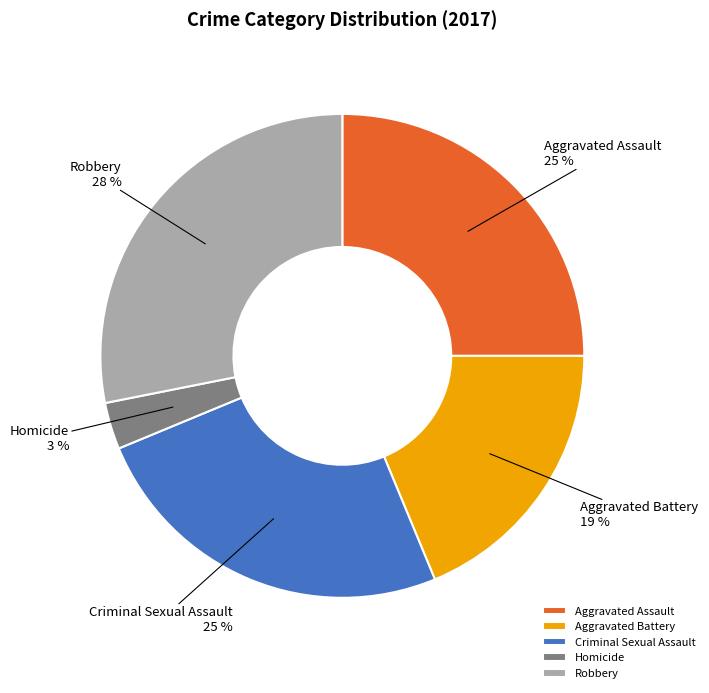

What is the ratio of the value at Criminal Sexual Assault to the value at Aggravated Battery?

1.3